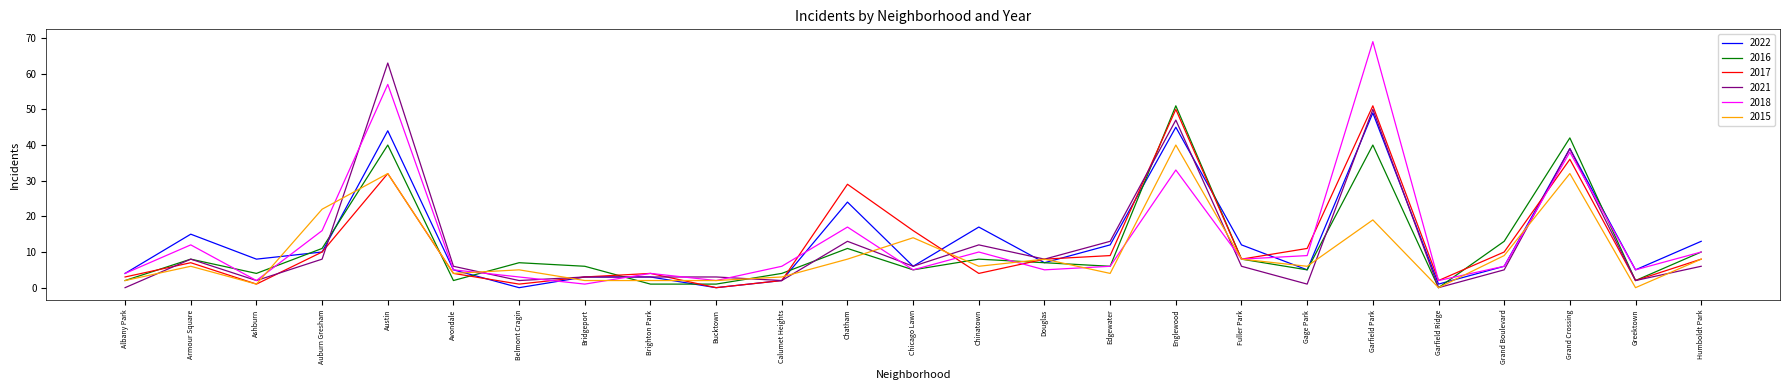

Where does the 2017 series first go above 8?

Auburn Gresham